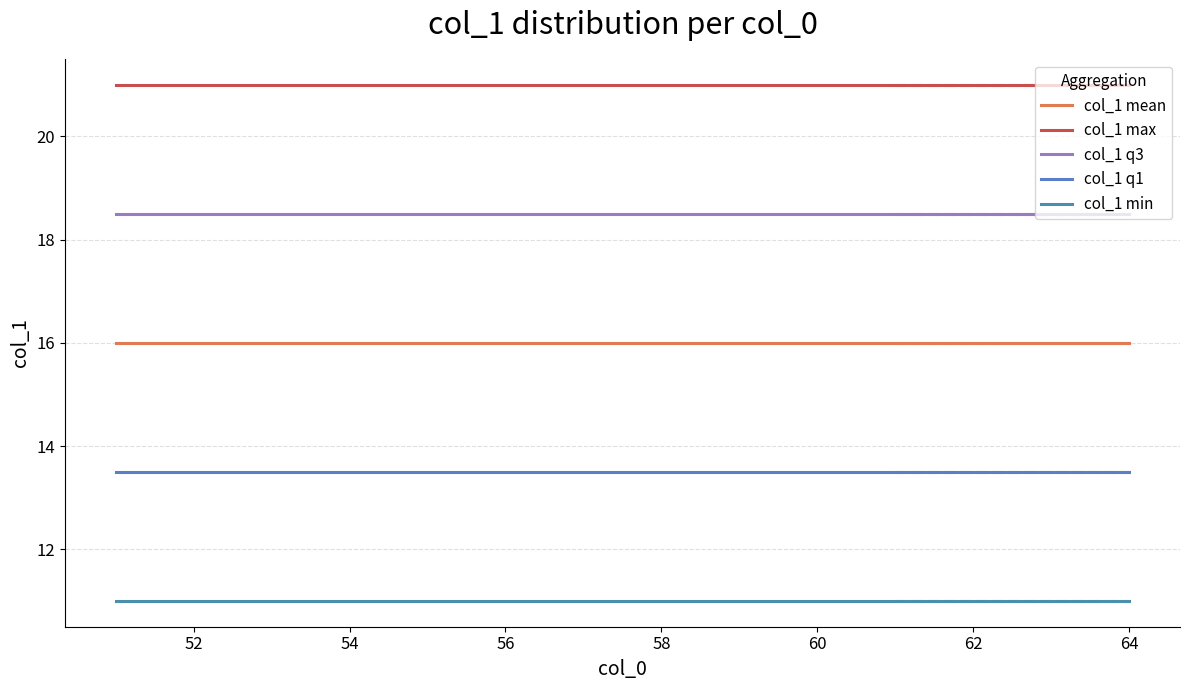

How many lines are shown in the chart?

5